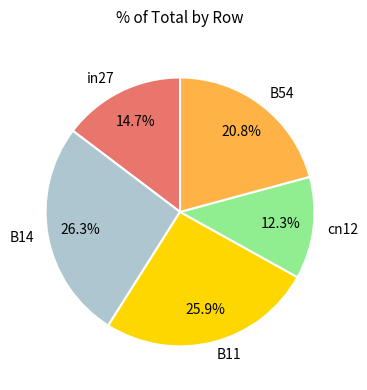

True or false: B11 accounts for 26% of the total.

True